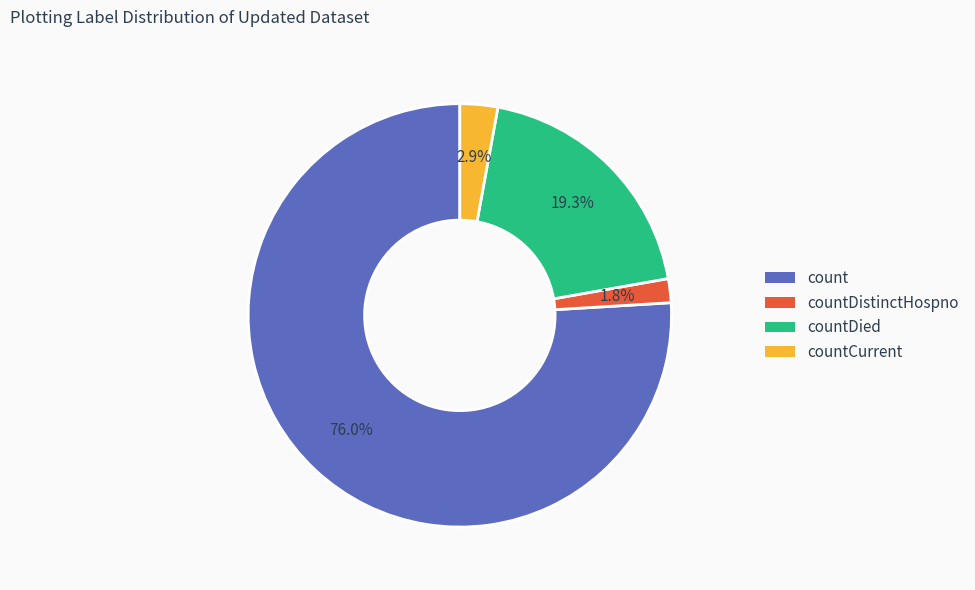

What is the total percentage of countCurrent and countDistinctHospno?

4.7%